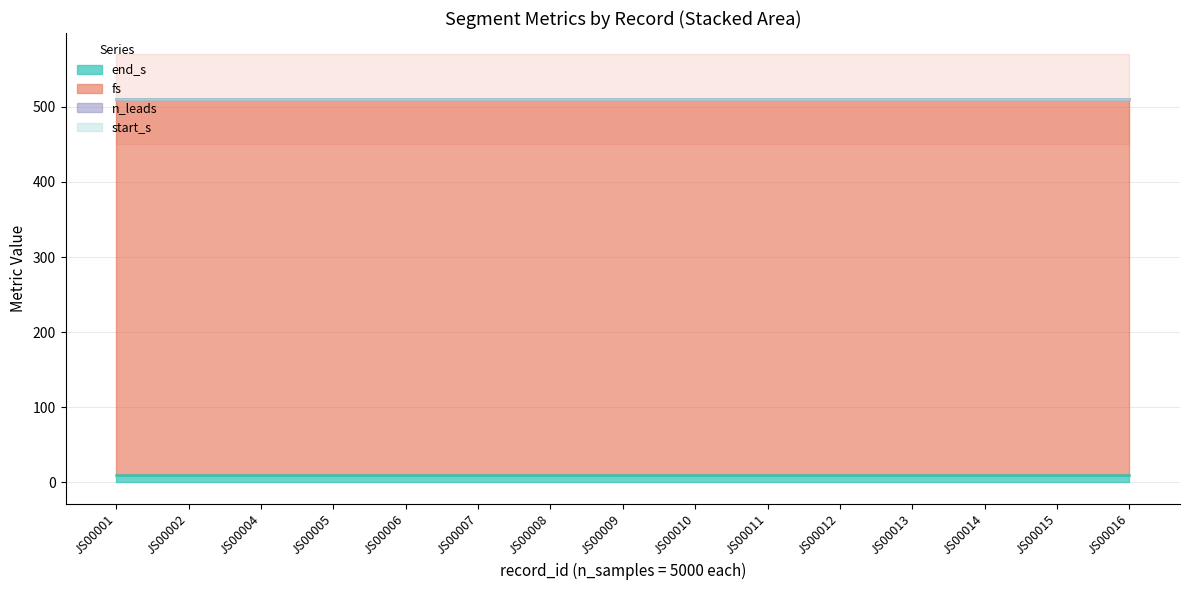

Is the value of fs at JS00013 greater than the value of start_s at JS00014?

Yes